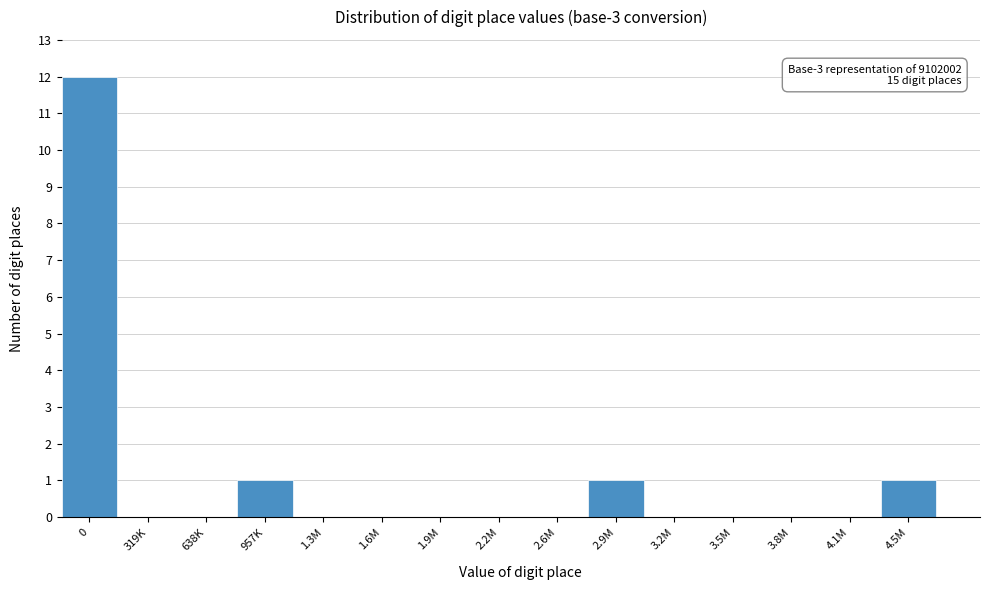

Reading left to right, extract all data points from this chart.

0=12	319K=0	638K=0	957K=1	1.3M=0	1.6M=0	1.9M=0	2.2M=0	2.6M=0	2.9M=1	3.2M=0	3.5M=0	3.8M=0	4.1M=0	4.5M=1